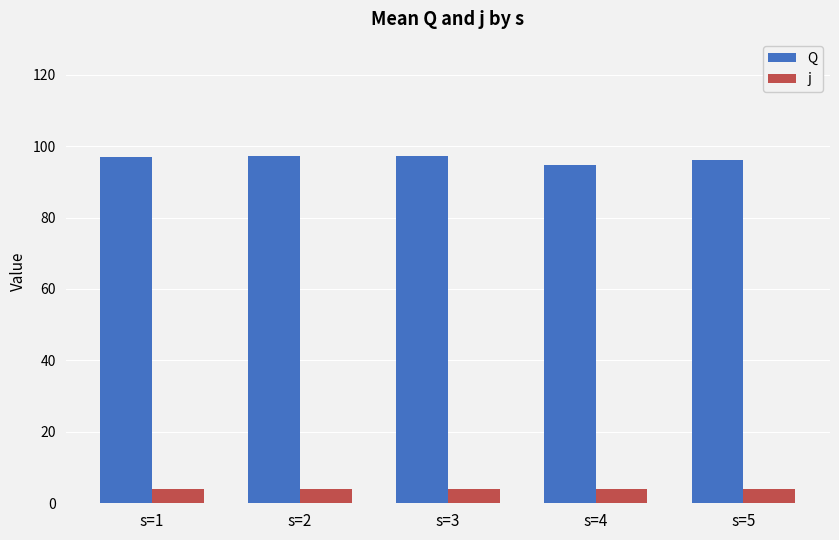

What is the maximum value for j?

4.0